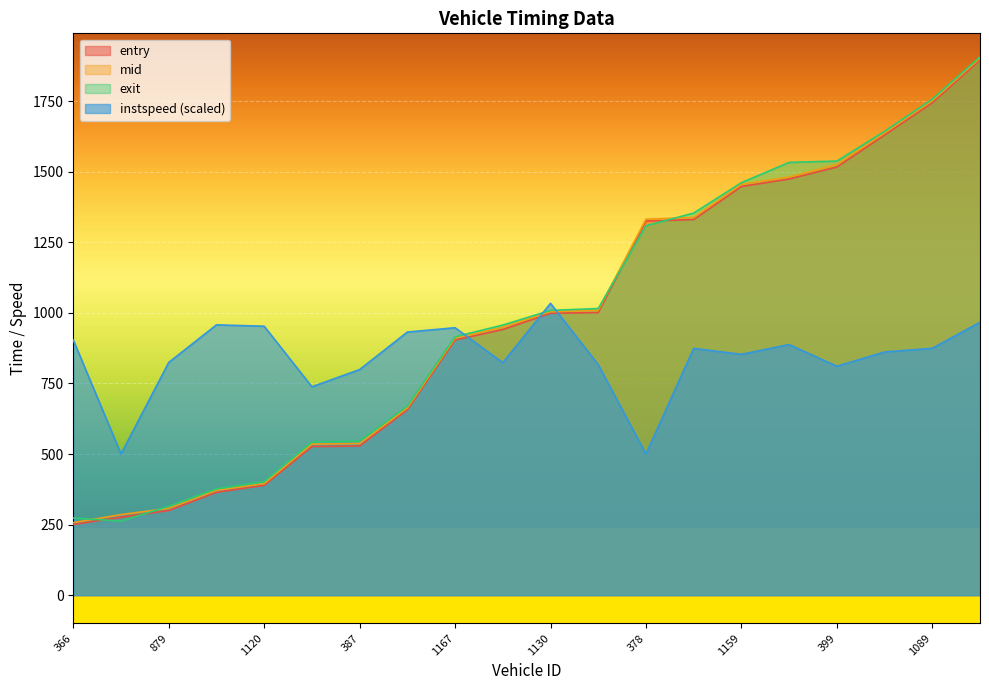

At which label does instspeed first exceed 874?

366